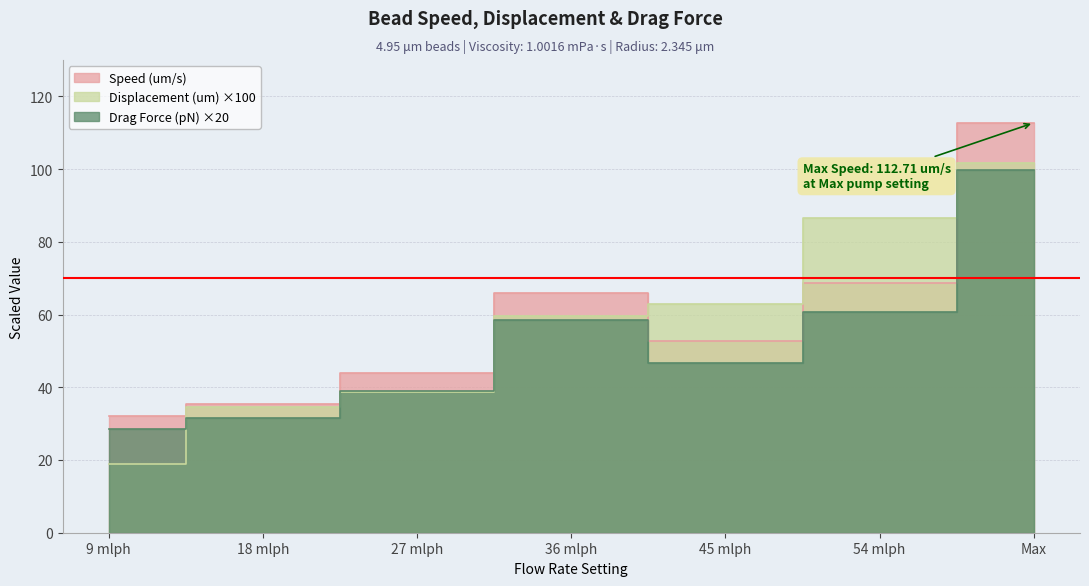

At which category is the sum across all series the highest?

Max